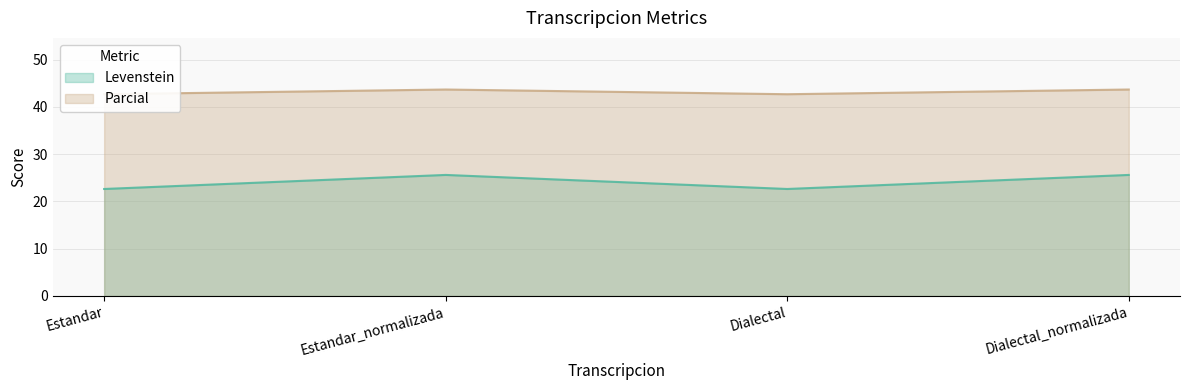

Is it true that Levenstein equals 32.9 at Estandar?

False